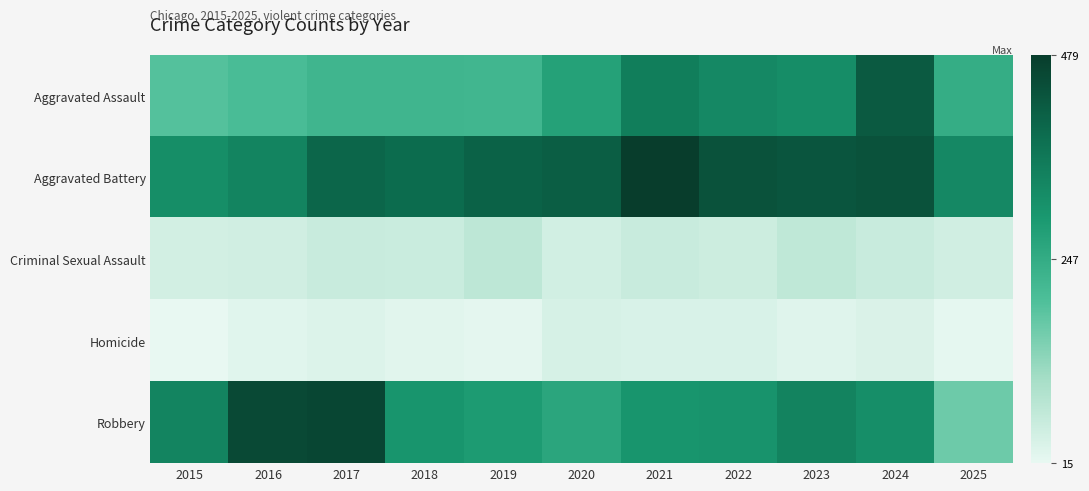

What is the total value across all series at 2022?

1163